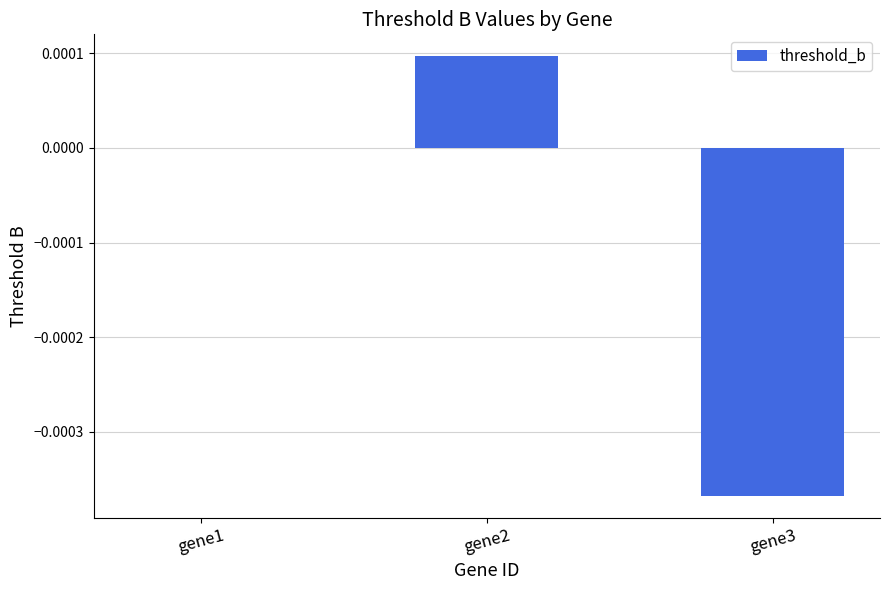

True or false: the data shows -0.0 at gene3.

True